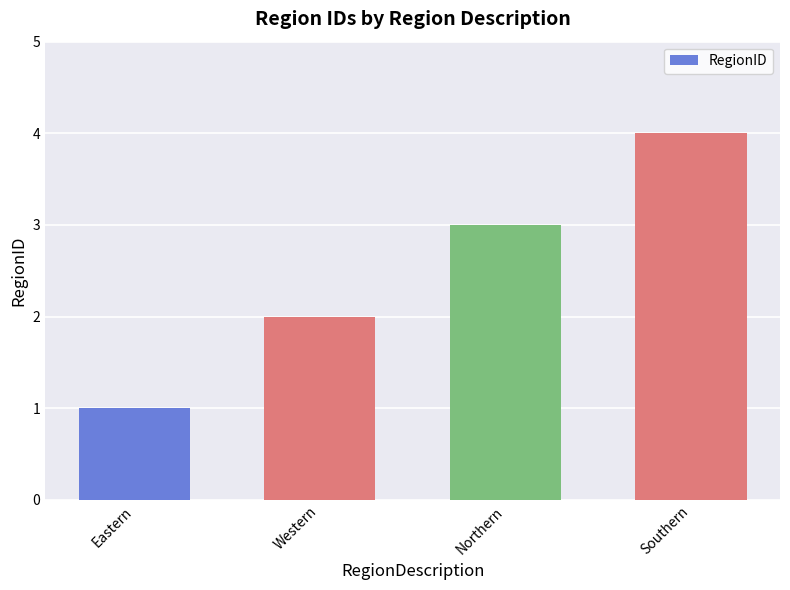

What is the difference between the maximum and minimum values?

3